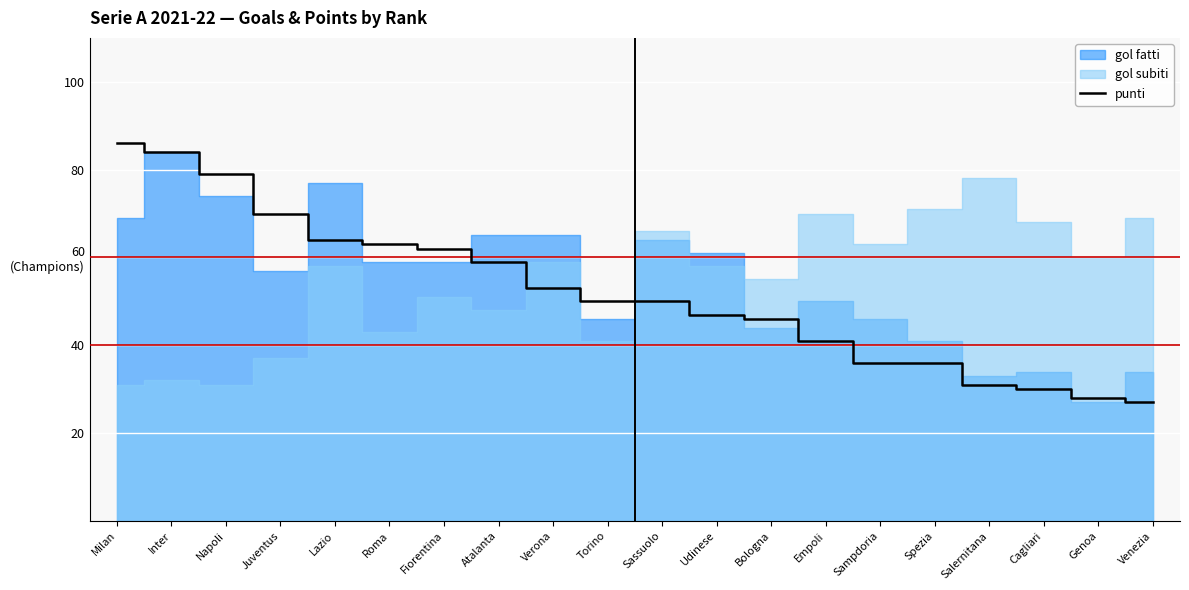

Which label corresponds to the smallest value in the chart?

Venezia